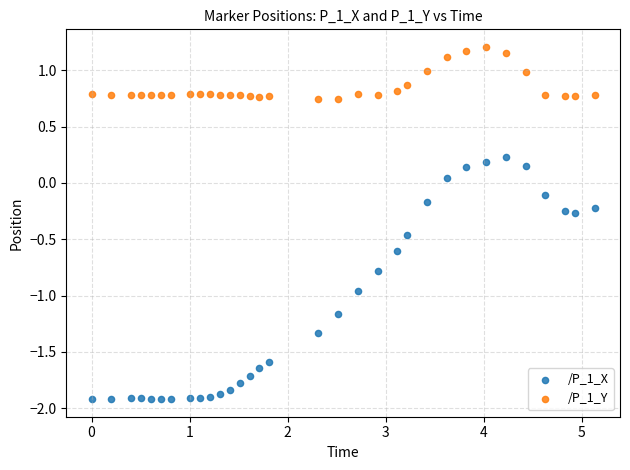

What is the X range (max minus min) for the scatter plot?

5.1